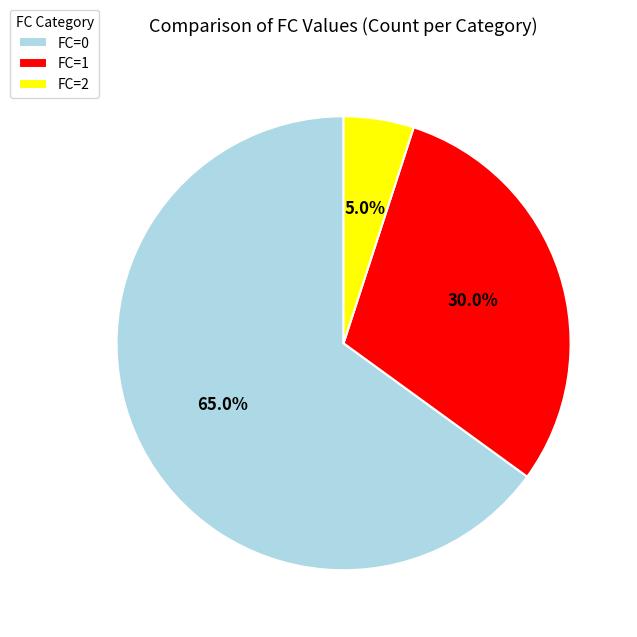

What is the smallest slice in the pie chart?

FC=2